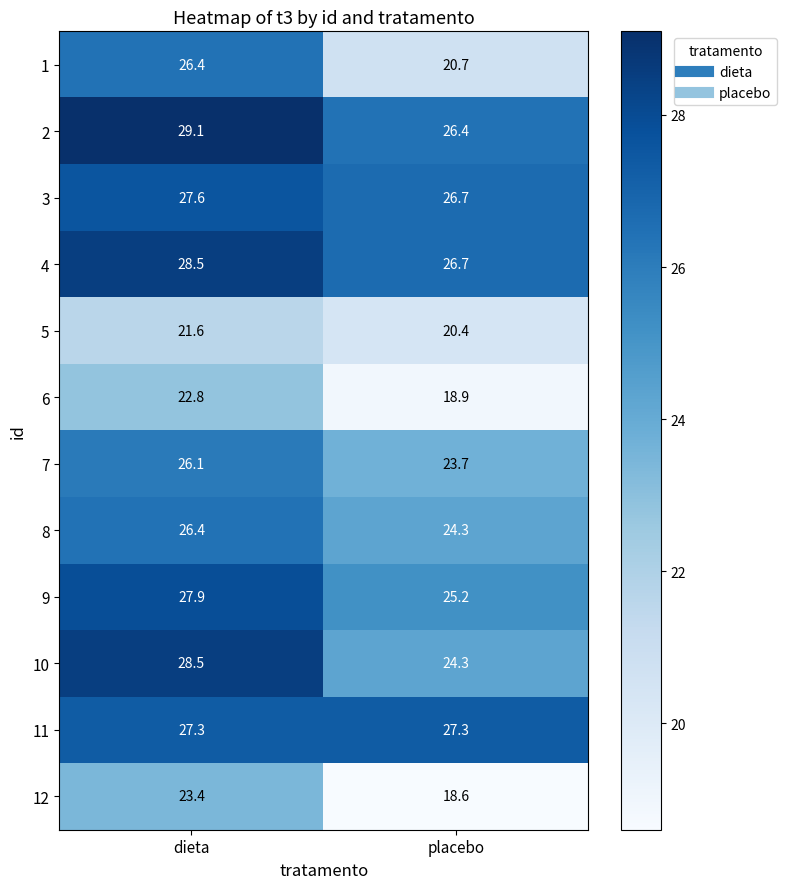

List the labels in order of 2 value, largest first.

dieta, placebo